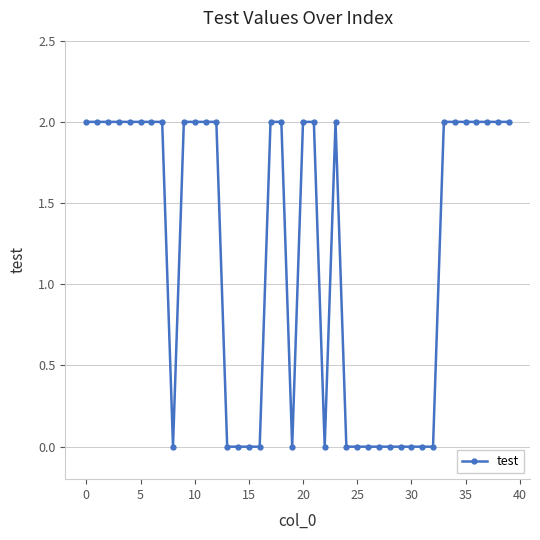

True or false: the data has more than 0 interior local peaks.

True